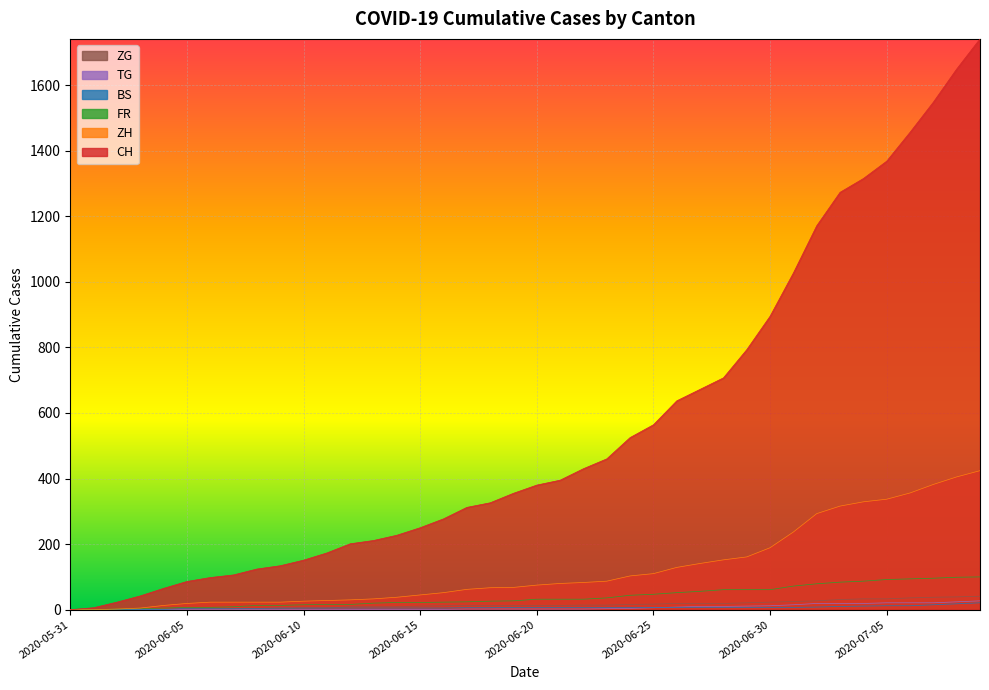

The value of BS at 2020-06-14 is 5. True or false?

True